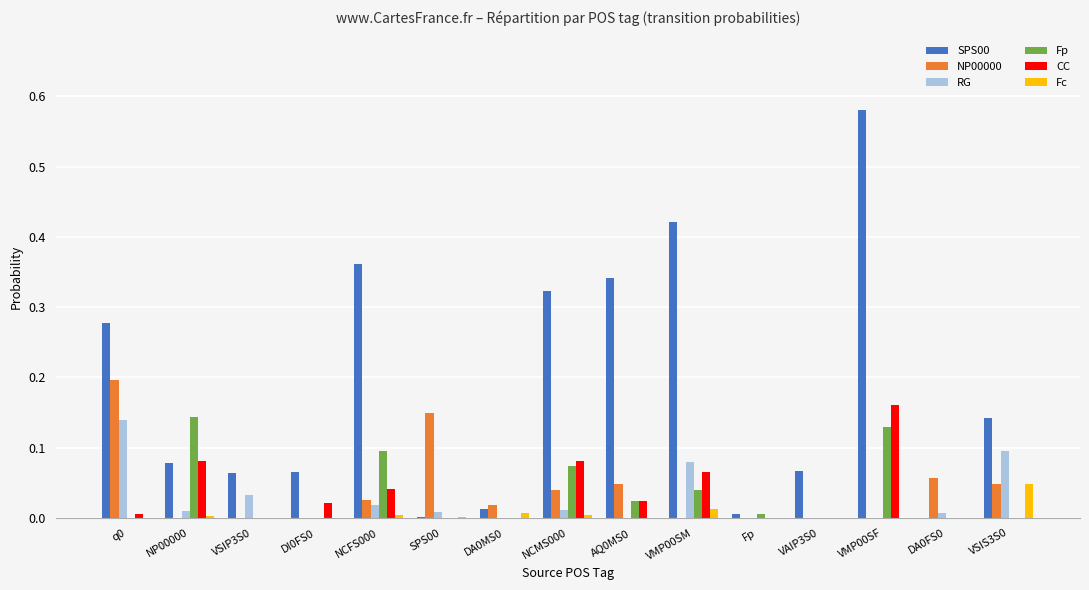

Is the value of NP00000 at NCMS000 greater than the value of Fp at VSIP3S0?

Yes